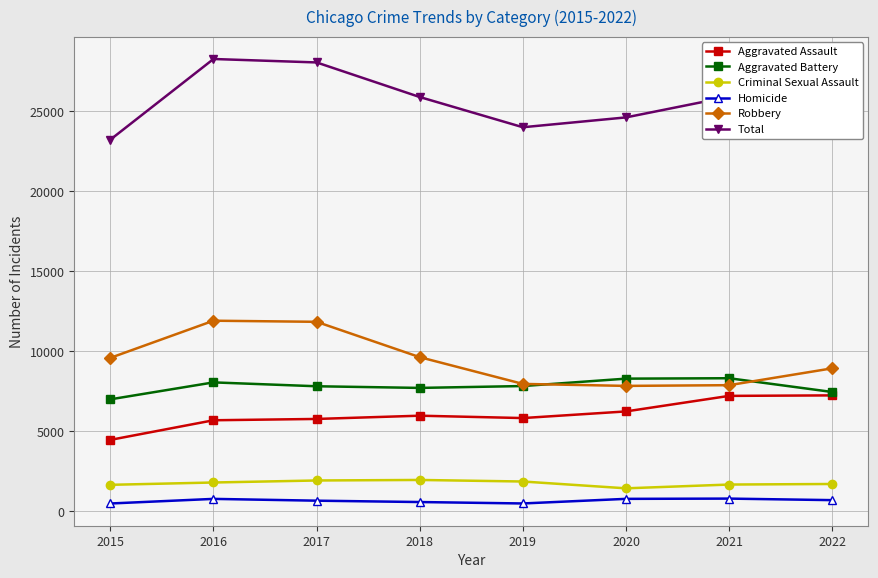

What is the difference between the Criminal Sexual Assault values at 2020 and 2018?

523